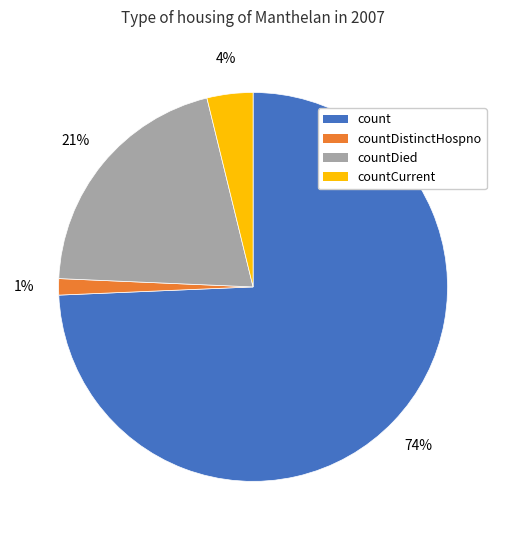

To the nearest percent, what percentage of the pie is countCurrent?

4%